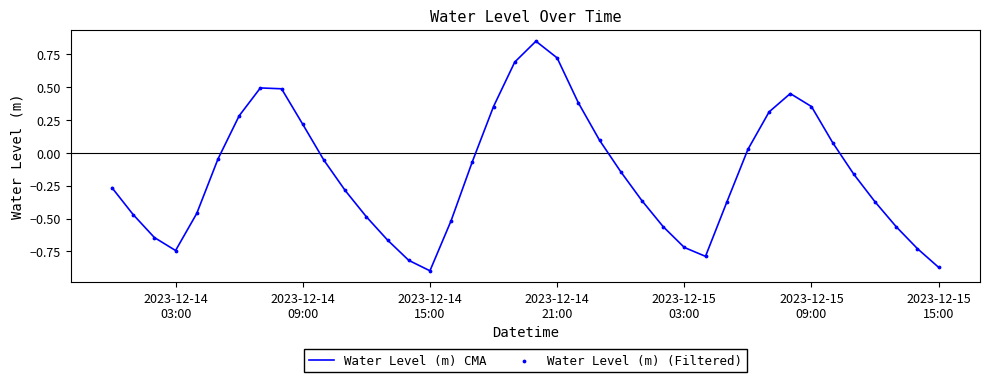

What is the difference between the maximum and minimum values?

1.7